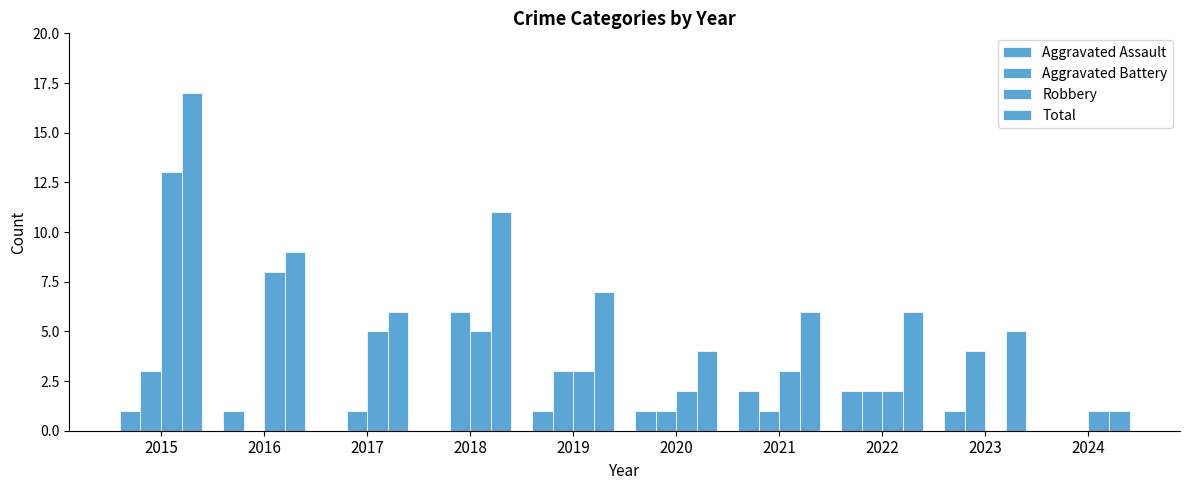

How many data points does each series have?

10